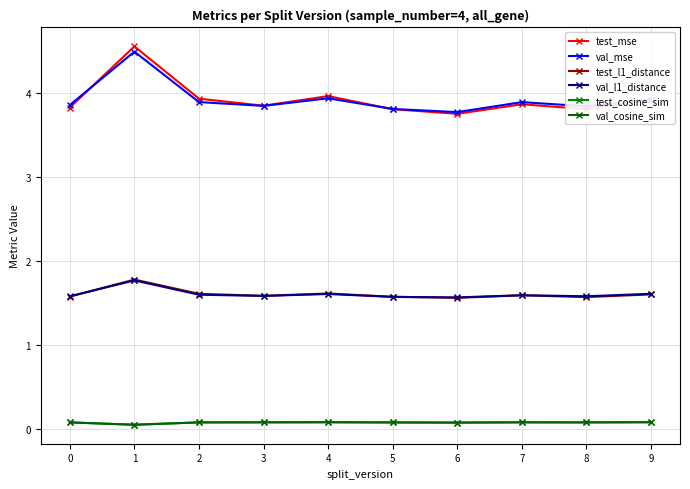

True or false: val_l1_distance and test_cosine_sim cross at least once.

False